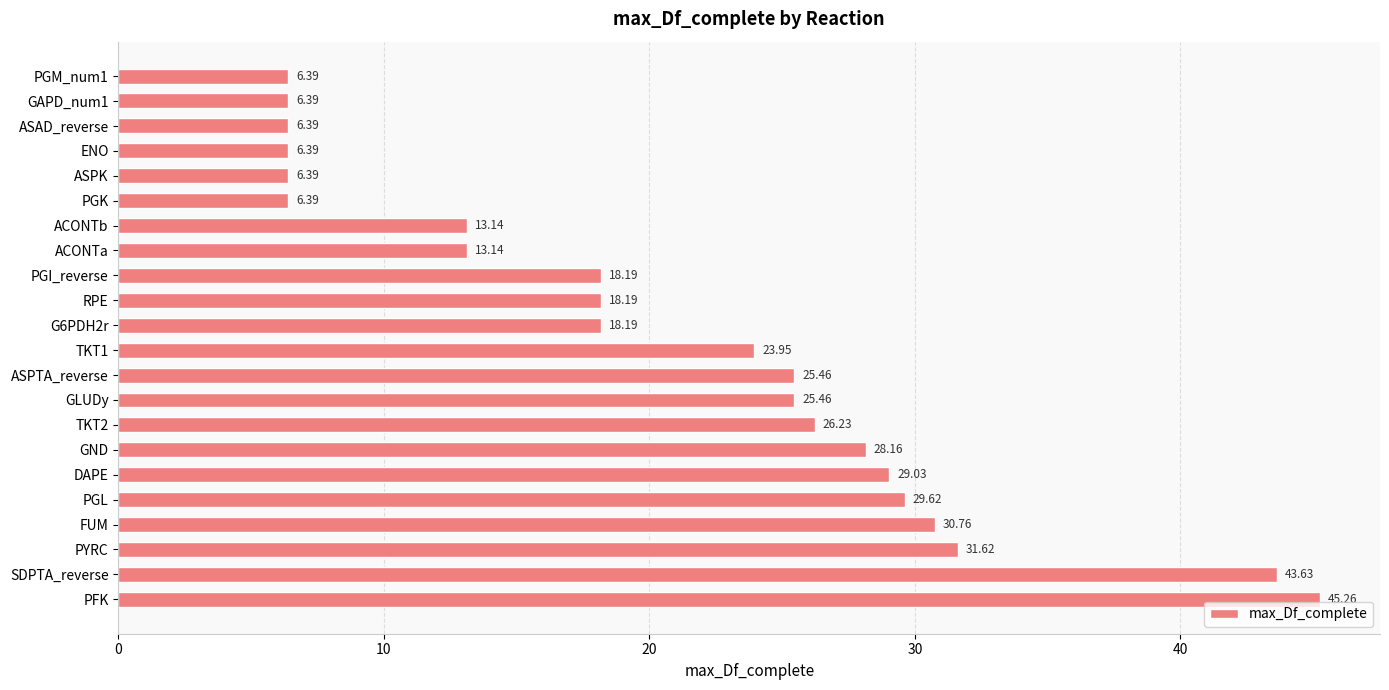

What is the label of the 9th bar from the bottom?

GLUDy